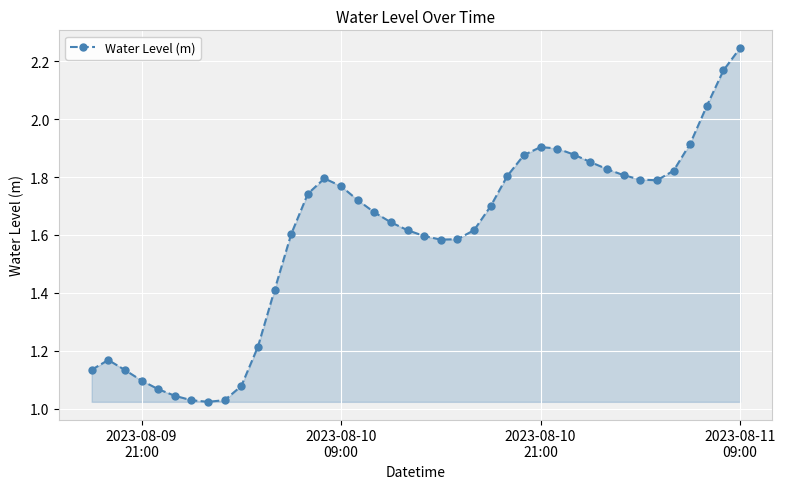

True or false: there are more than 0 points higher than both neighbors.

True